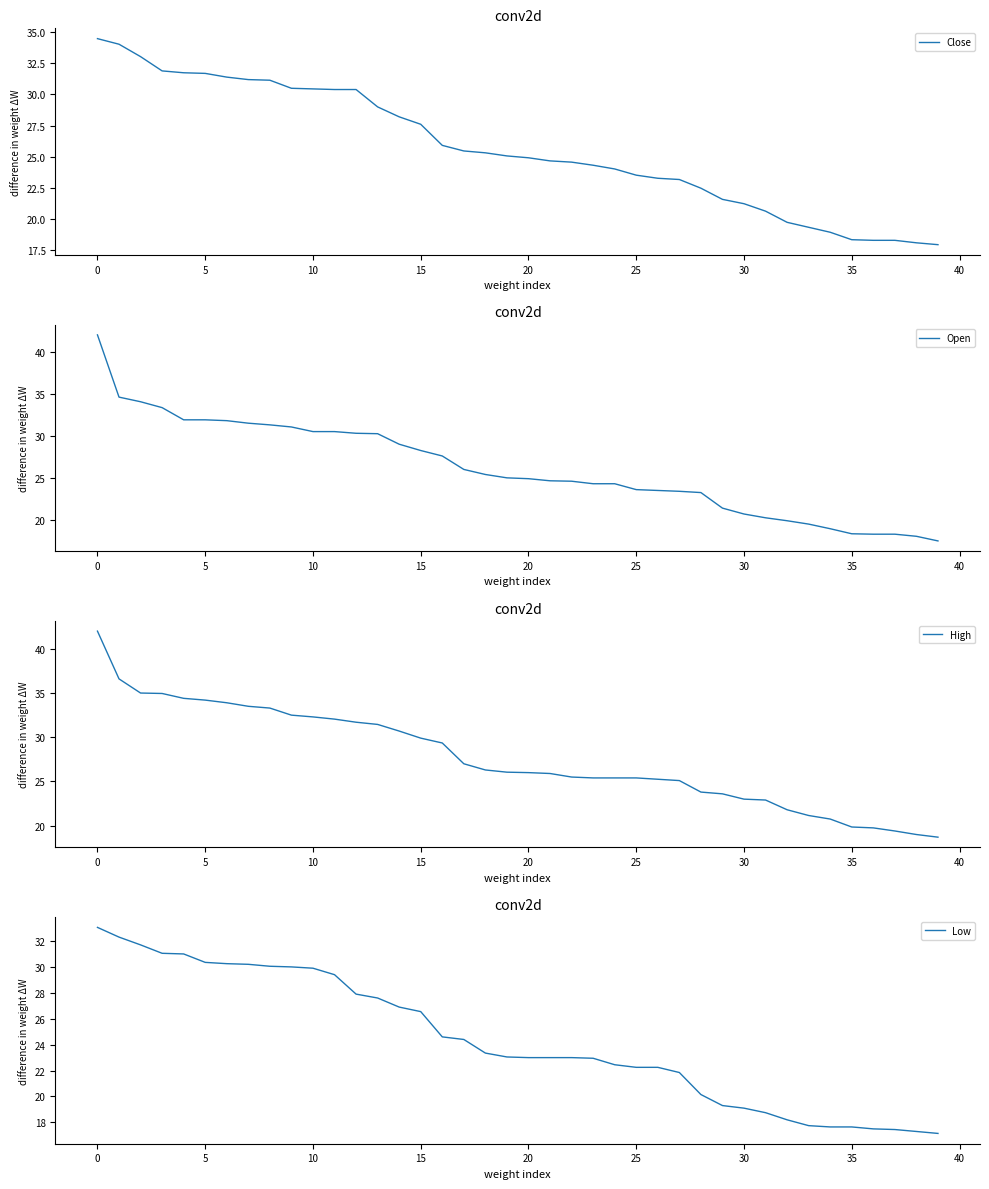

The Close series shows 24.9 at 20. True or false?

True